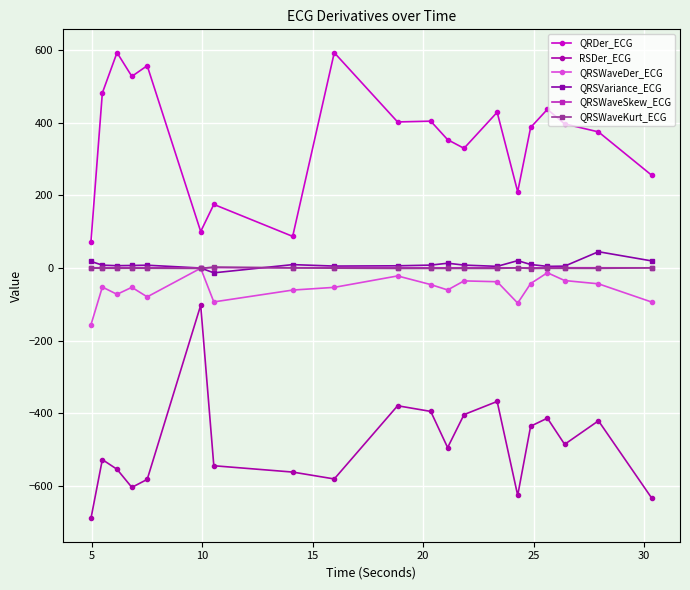

True or false: QRDer_ECG has more than 2 points higher than both neighbors.

True